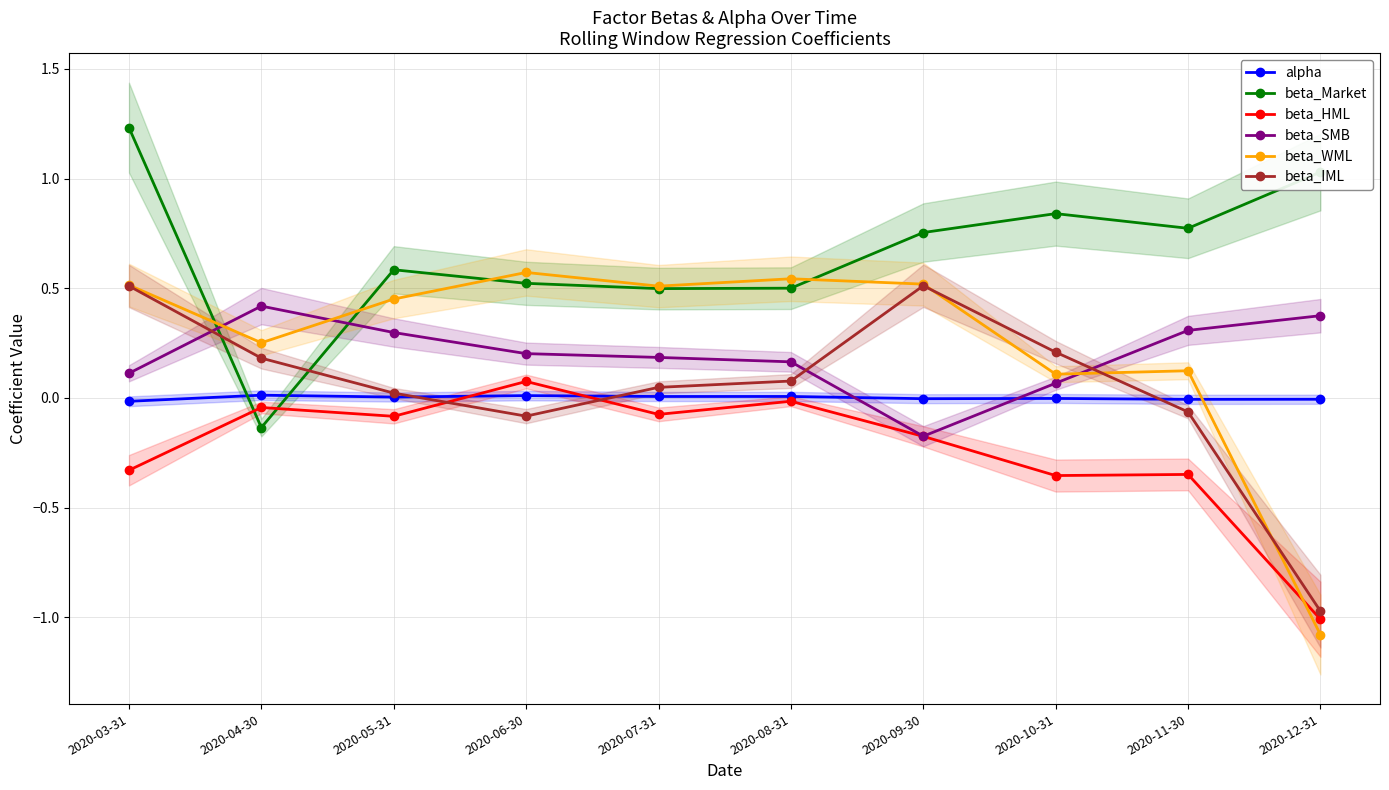

What is the label of the 7th point from the left?

2020-09-30